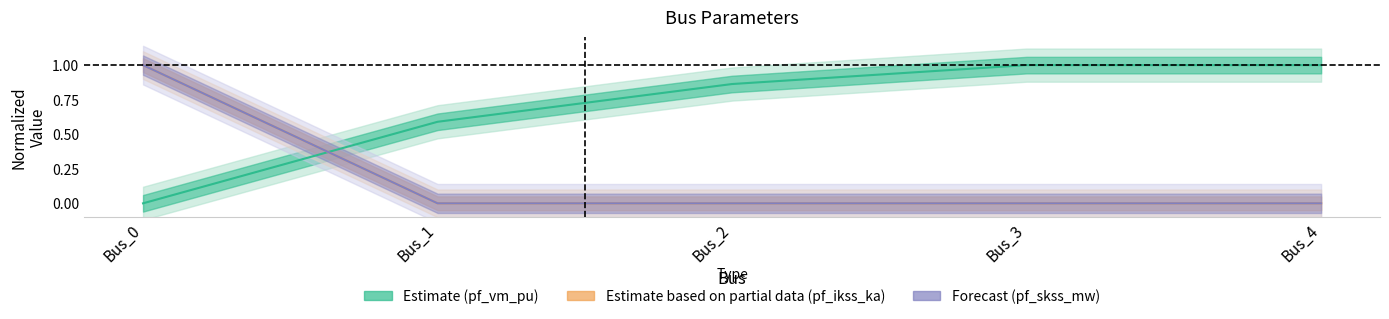

Count the pf_vm_pu values in the range 0 to 1.

5